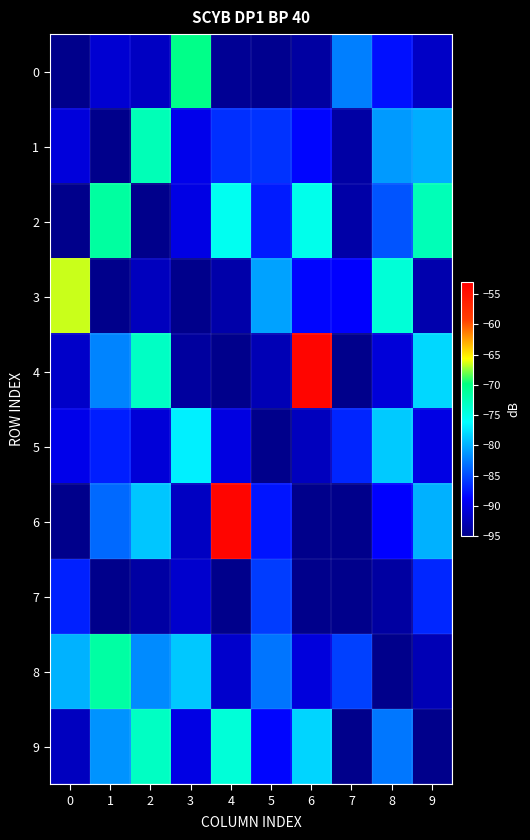

Reading left to right, what are all the values shown in this chart?

0: 0=-95.0	1=-91.1	2=-92.0	3=-70.2	4=-94.5	5=-94.7	6=-93.7	7=-82.4	8=-87.9	9=-91.8
1: 0=-90.6	1=-95.0	2=-72.6	3=-89.7	4=-86.4	5=-86.2	6=-88.4	7=-93.5	8=-81.1	9=-80.1
2: 0=-95.0	1=-71.4	2=-95.0	3=-90.2	4=-75.4	5=-87.4	6=-75.1	7=-93.4	8=-84.5	9=-72.5
3: 0=-66.5	1=-95.0	2=-92.1	3=-95.0	4=-93.3	5=-80.7	6=-88.4	7=-88.7	8=-74.1	9=-93.1
4: 0=-91.6	1=-82.2	2=-73.2	3=-93.9	4=-95.0	5=-92.7	6=-53.6	7=-95.0	8=-90.7	9=-78.0
5: 0=-89.8	1=-87.1	2=-90.8	3=-76.8	4=-90.3	5=-95.0	6=-92.2	7=-86.8	8=-78.7	9=-90.1
6: 0=-95.0	1=-83.5	2=-78.9	3=-91.9	4=-53.5	5=-87.7	6=-95.0	7=-95.0	8=-88.6	9=-79.9
7: 0=-87.1	1=-95.0	2=-93.6	3=-91.3	4=-95.0	5=-85.7	6=-95.0	7=-95.0	8=-93.7	9=-86.8
8: 0=-79.8	1=-71.6	2=-81.8	3=-78.8	4=-91.4	5=-82.9	6=-90.5	7=-85.5	8=-95.0	9=-92.7
9: 0=-92.1	1=-81.4	2=-73.2	3=-90.1	4=-74.2	5=-88.4	6=-78.1	7=-95.0	8=-82.8	9=-95.0